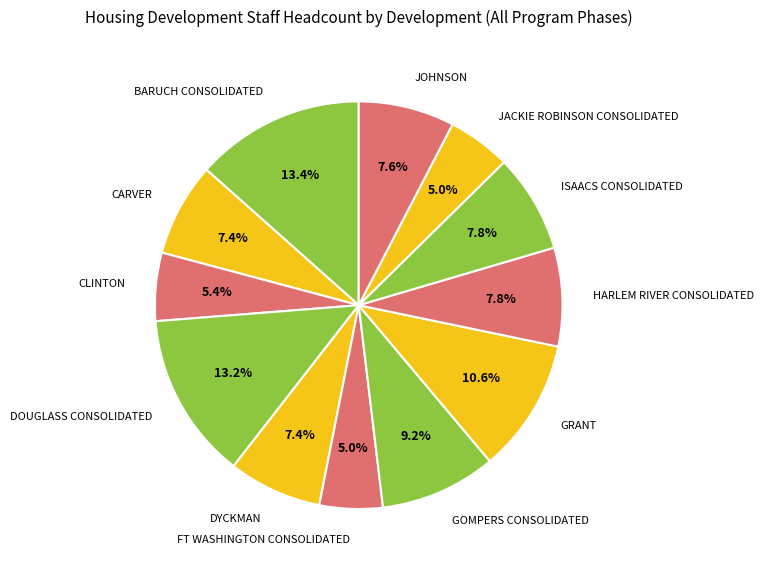

Is the sum of JOHNSON and GRANT greater than half?

No